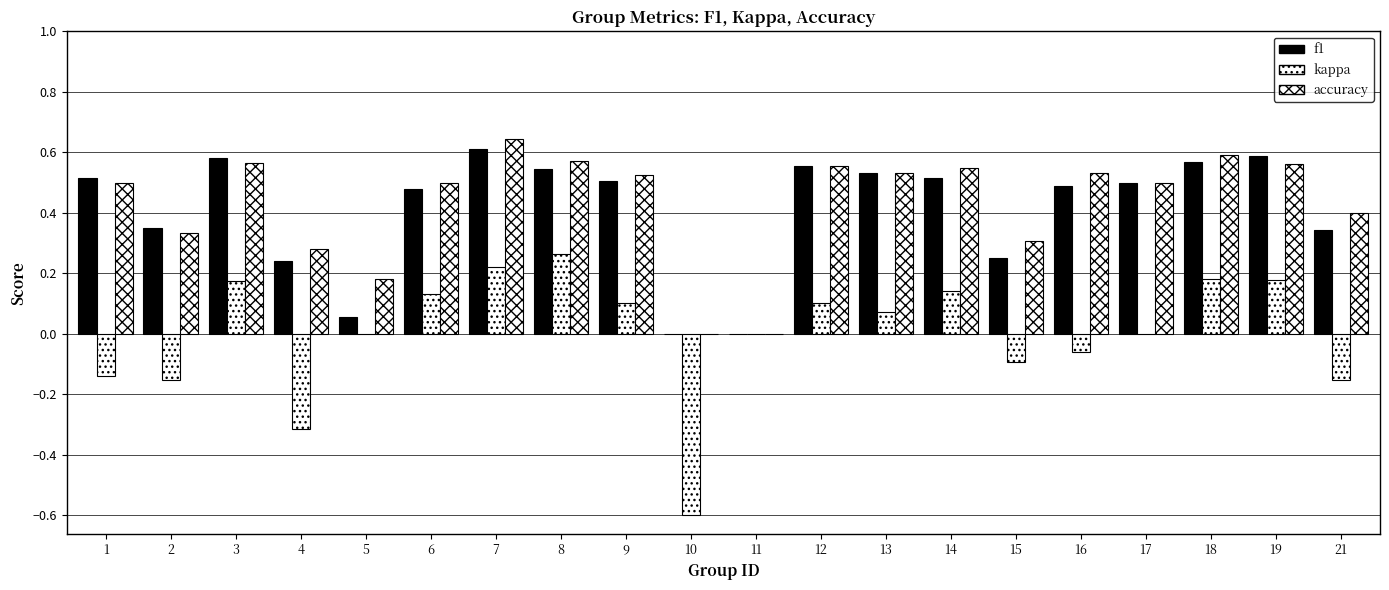

Which category has the highest value in the f1 series?

7